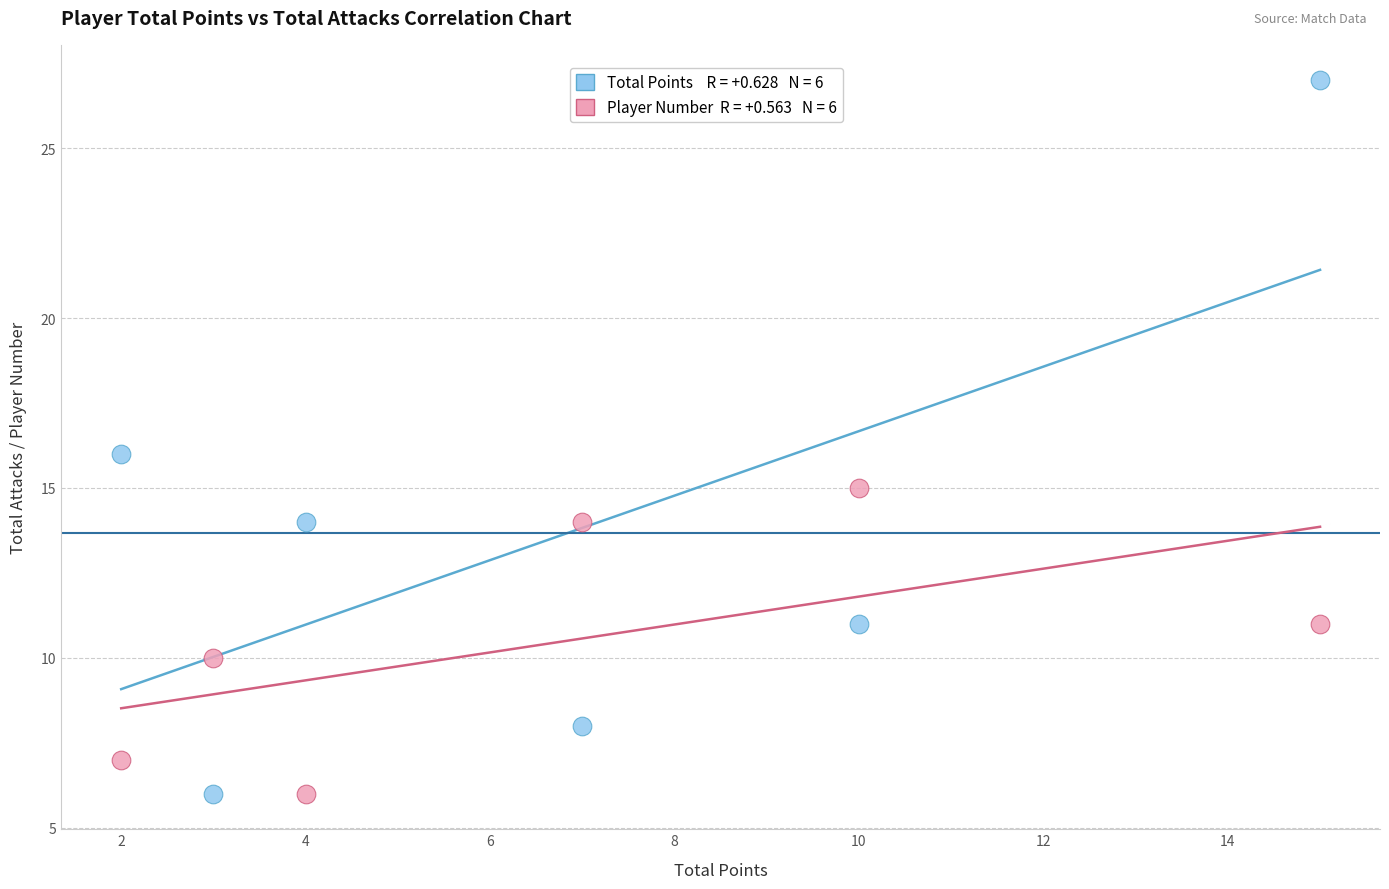

Across all data points, what is the average Y value?

12